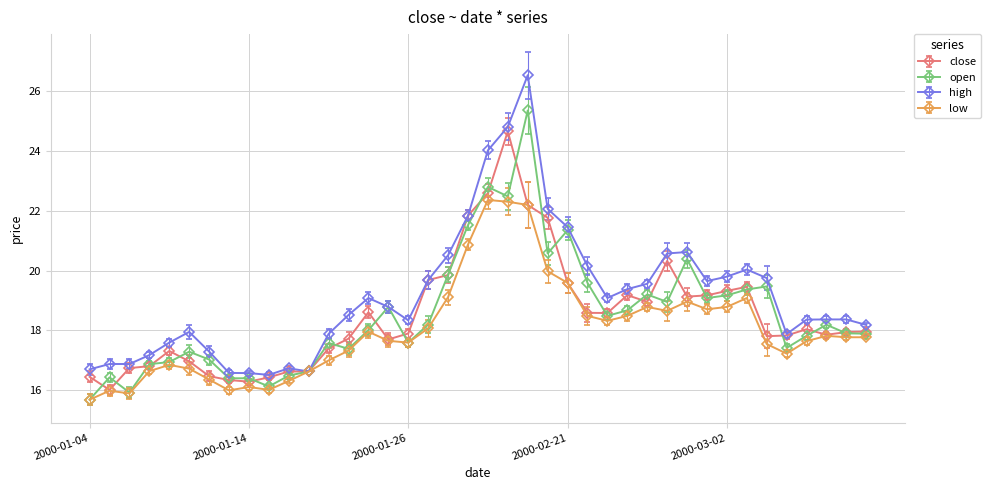

Count the number of categories in the chart.

40